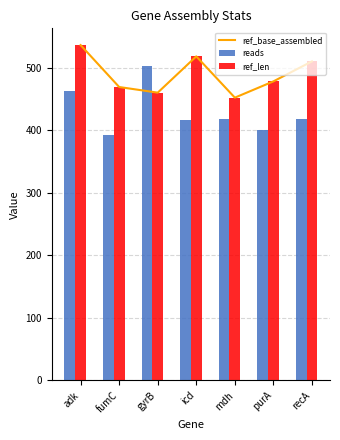

What is the lowest value of the ref_len series?

452